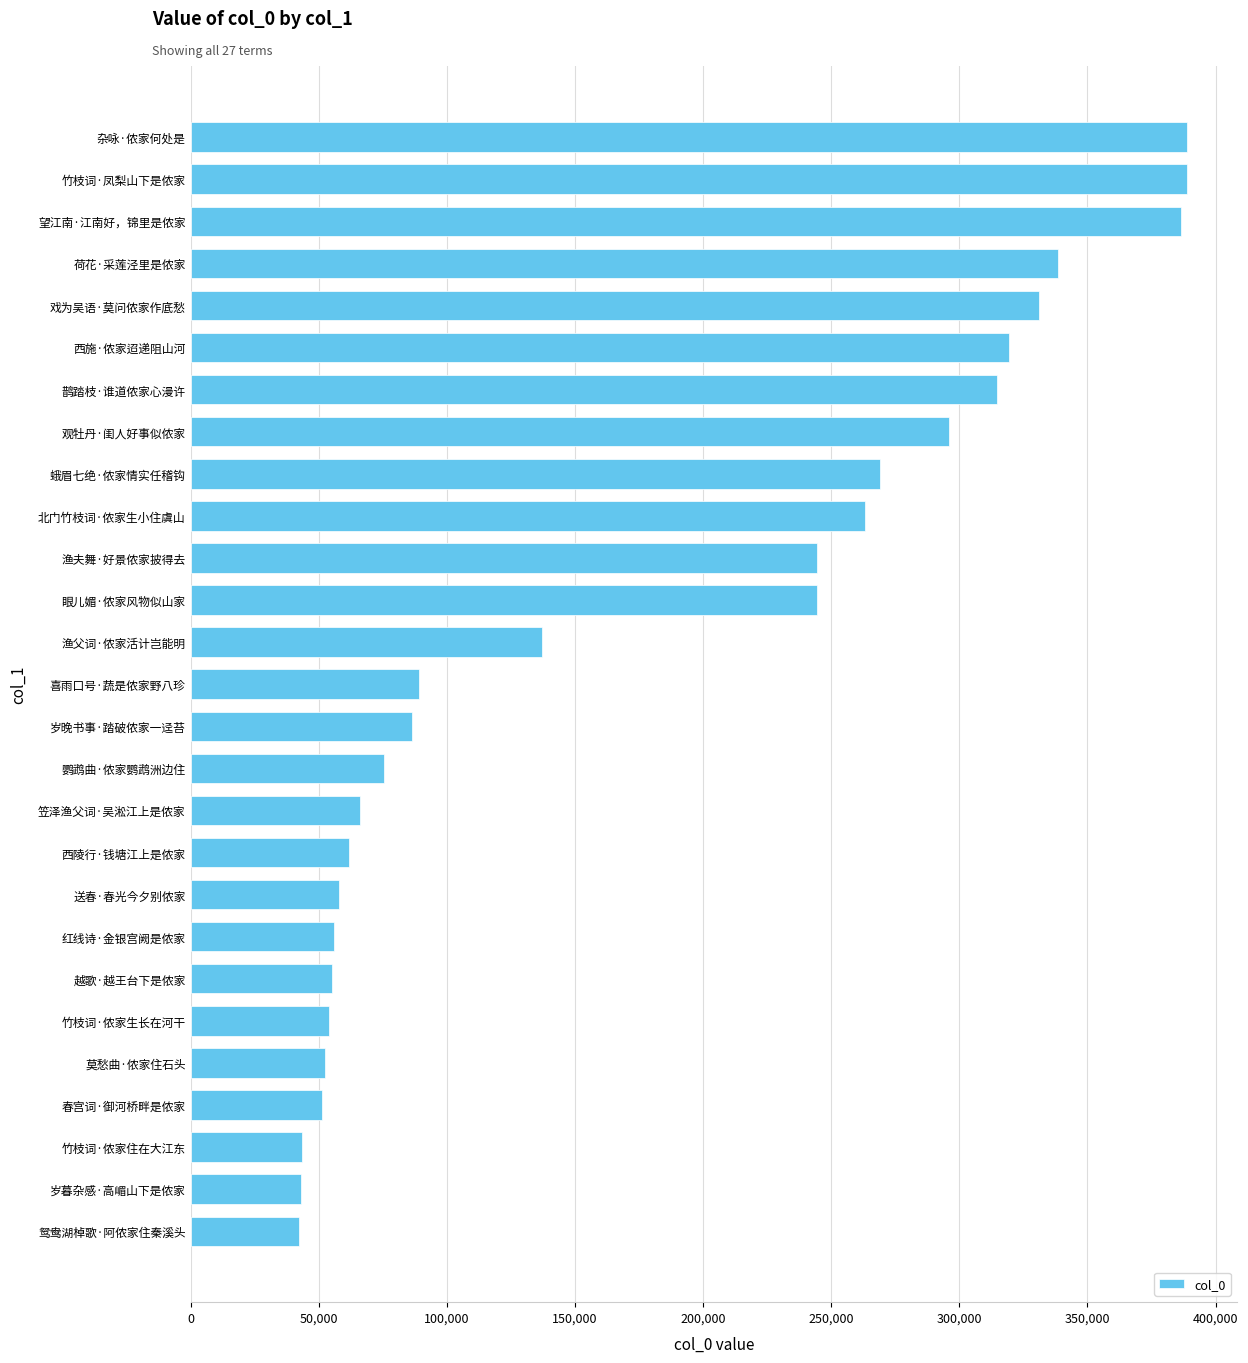

True or false: the data shows 244369 at 眼儿媚·侬家风物似山家.

True